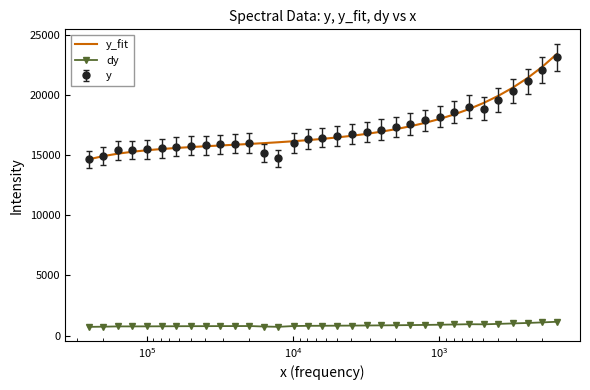

Which series has the largest range (max minus min)?

y_fit